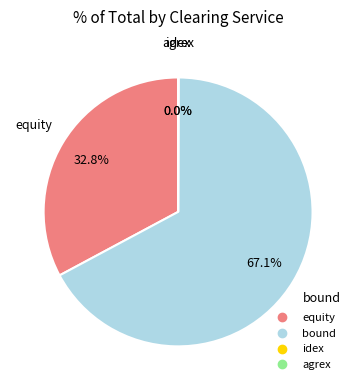

Does any single category account for the majority?

Yes